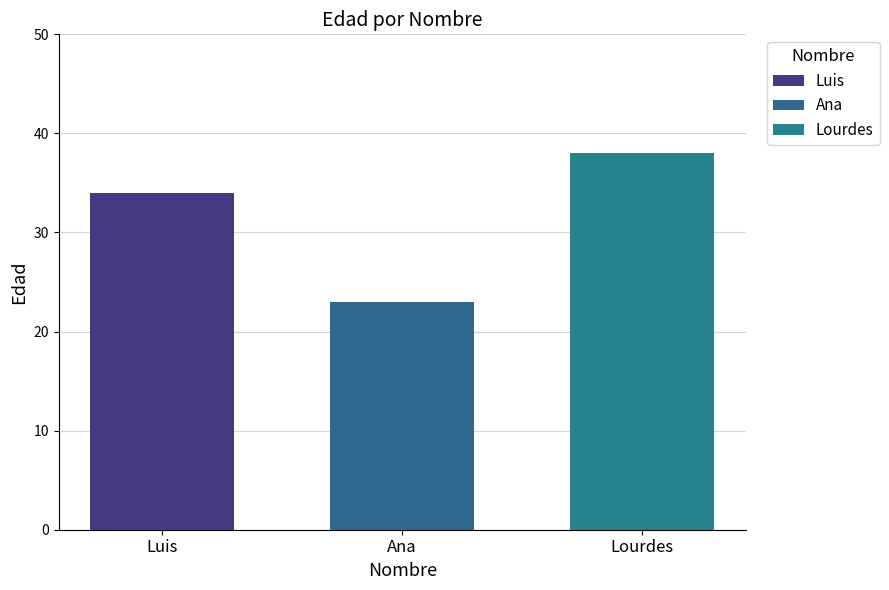

What position from the right is Luis?

3